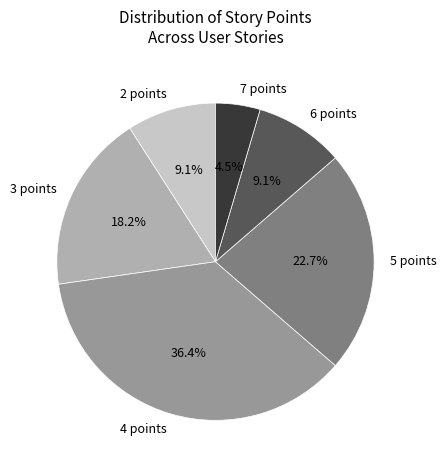

Is 6 points the majority of the pie?

No